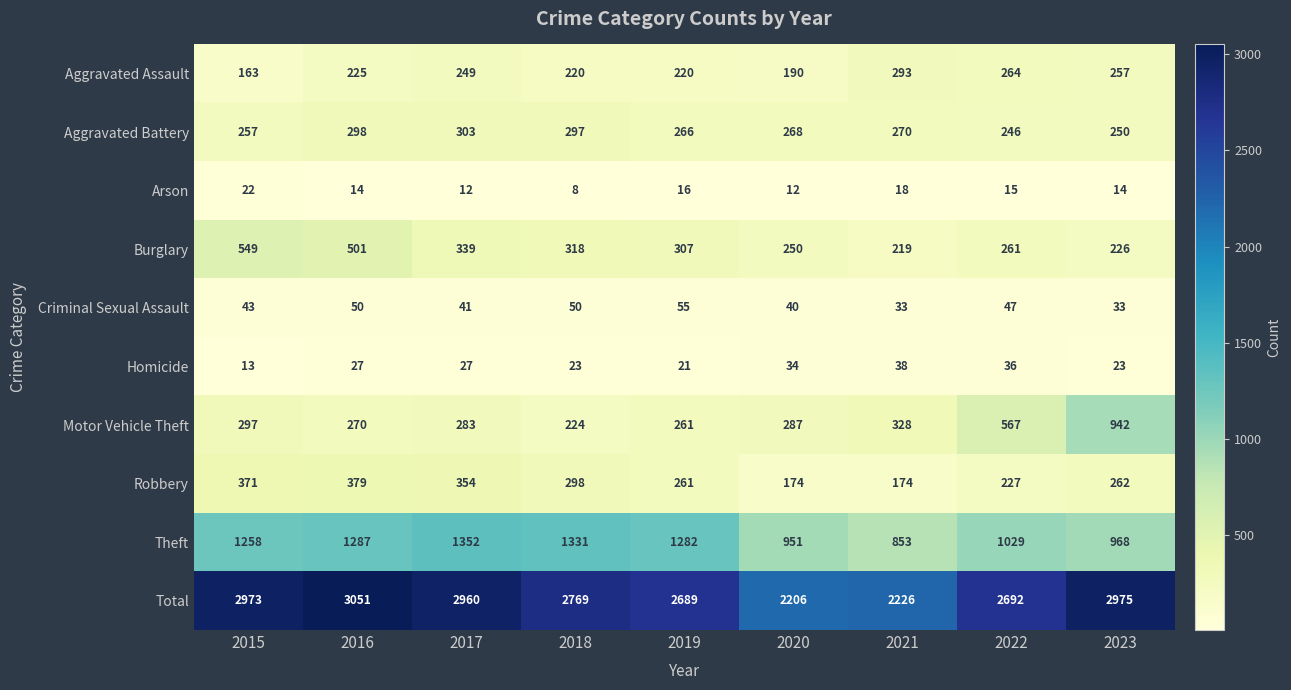

What is the difference between the maximum and minimum values in the Arson series?

14